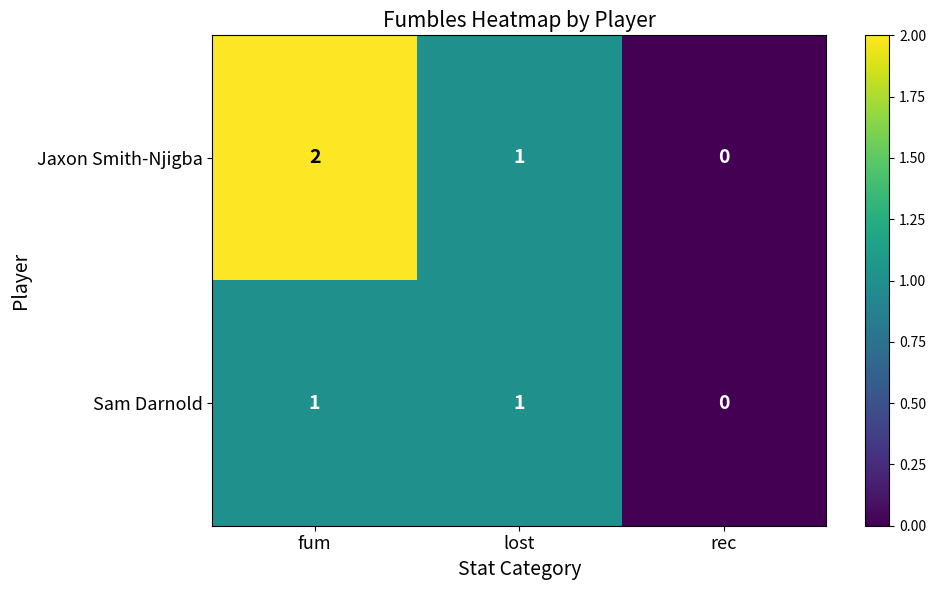

Between fum and lost, which series saw the biggest shift?

Jaxon Smith-Njigba